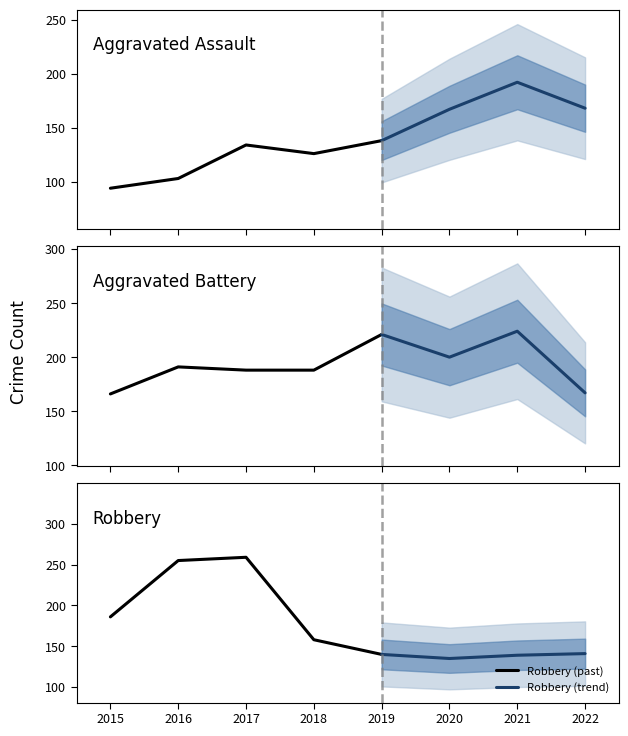

True or false: Robbery (past) has a value of 255 at 2016.

True